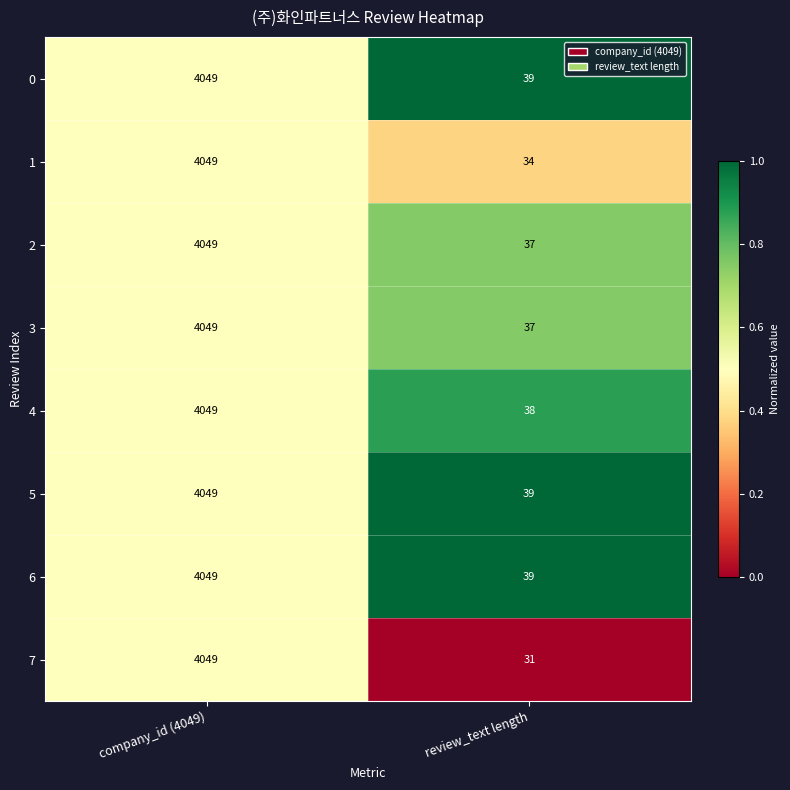

Read the 7 value at review_text length, to the nearest 10.

30